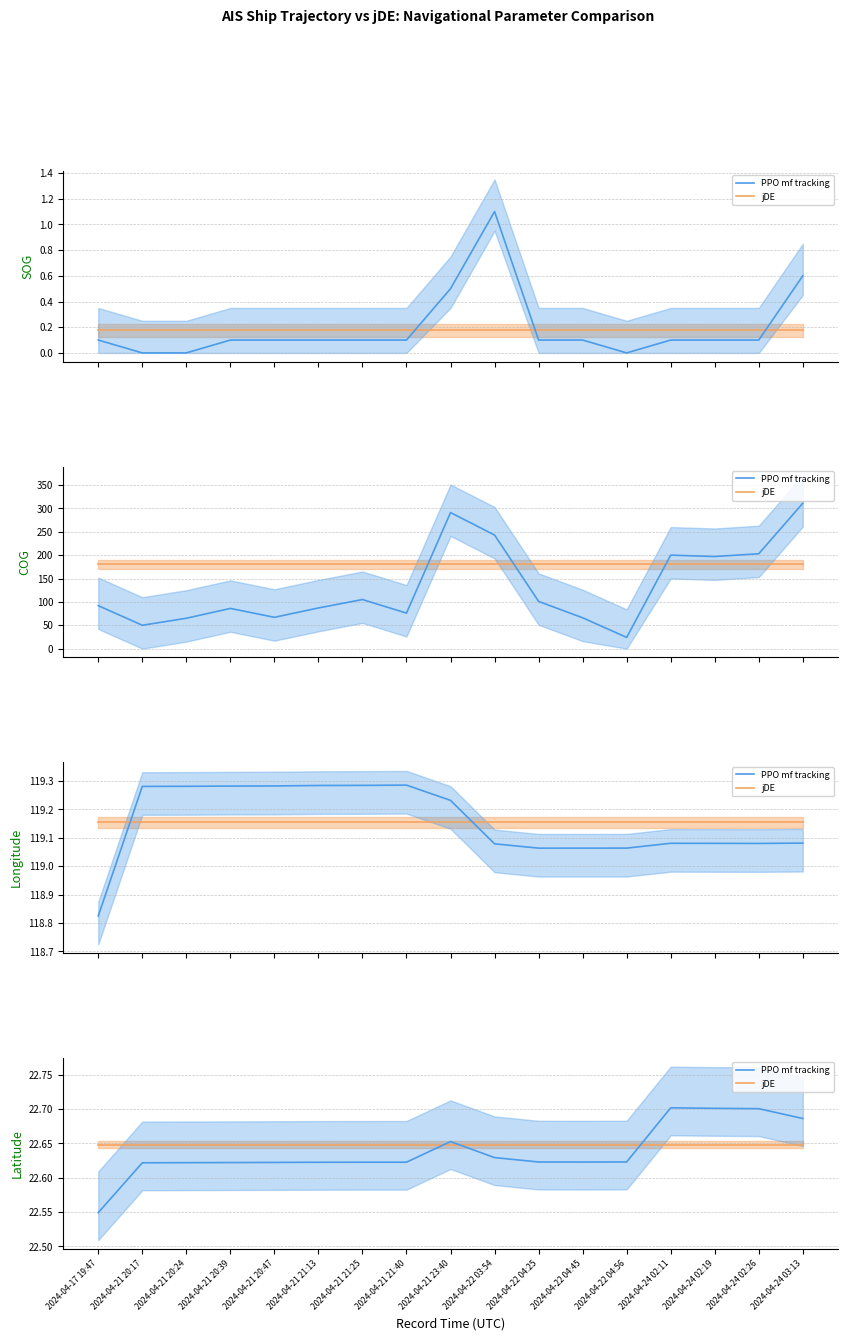

What is the difference between the PPO mf tracking values at 2024-04-22 04:25 and 2024-04-24 02:19?

0.1